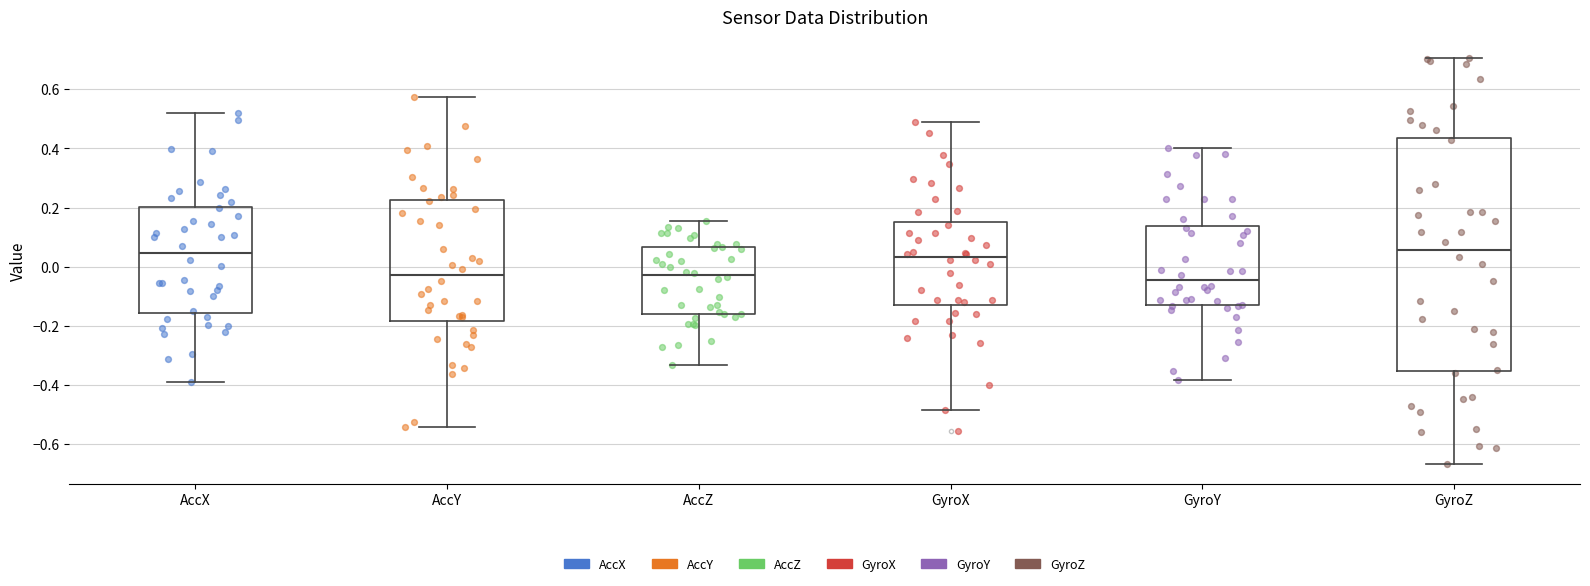

Reading left to right, read every box against the y-axis: the position of its median line, the range the box covers, and the ends of its whiskers. The values are not printed on the chart, so give them approximately, as read against the axis.

AccX: median 0.04, box -0.16 to 0.20, whiskers -0.40 to 0.52
AccY: median -0.02, box -0.18 to 0.22, whiskers -0.54 to 0.58
AccZ: median -0.02, box -0.16 to 0.06, whiskers -0.34 to 0.16
GyroX: median 0.04, box -0.12 to 0.16, whiskers -0.48 to 0.48
GyroY: median -0.04, box -0.12 to 0.14, whiskers -0.38 to 0.40
GyroZ: median 0.06, box -0.36 to 0.44, whiskers -0.66 to 0.70